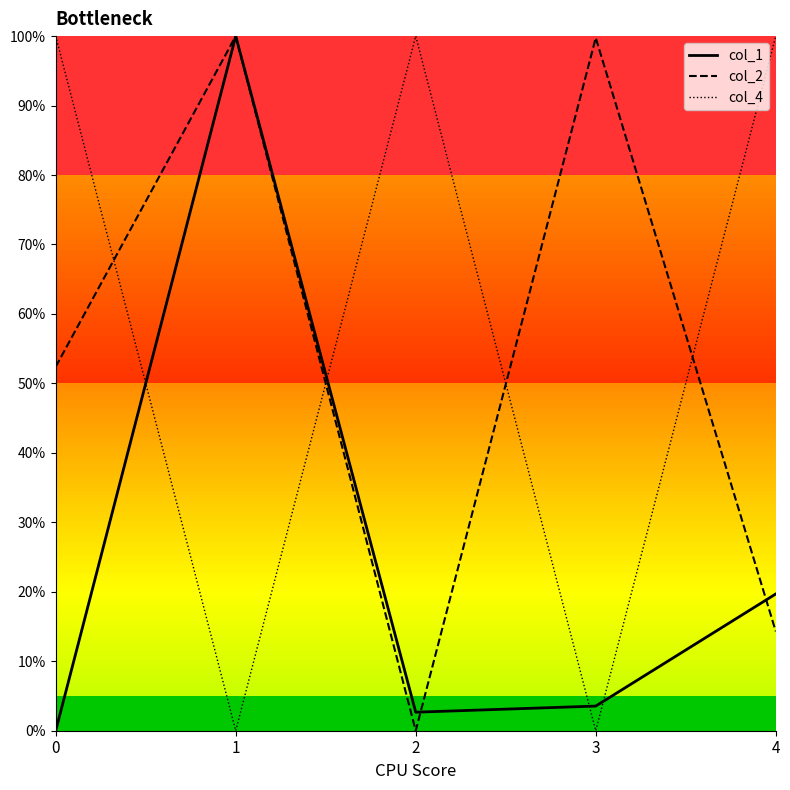

Is this an area chart (filled region under the line)?

No